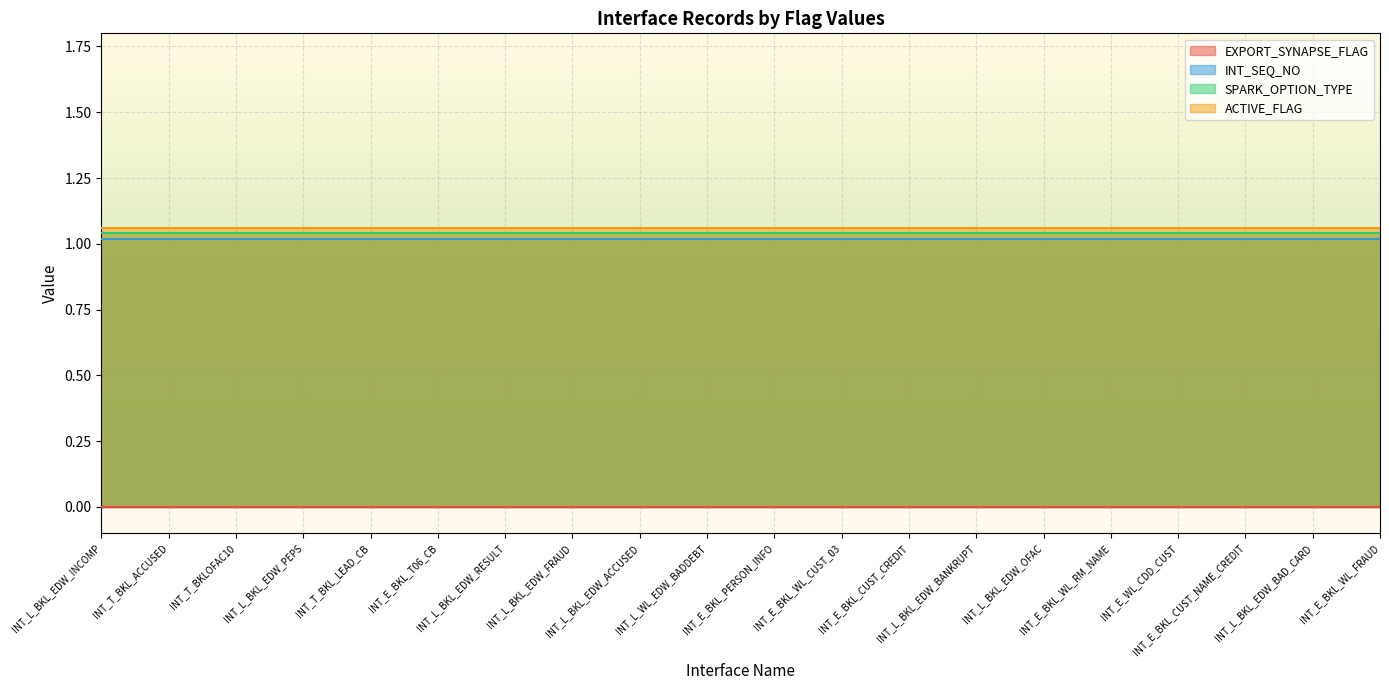

Which category has the lowest value across all series?

INT_L_BKL_EDW_INCOMP